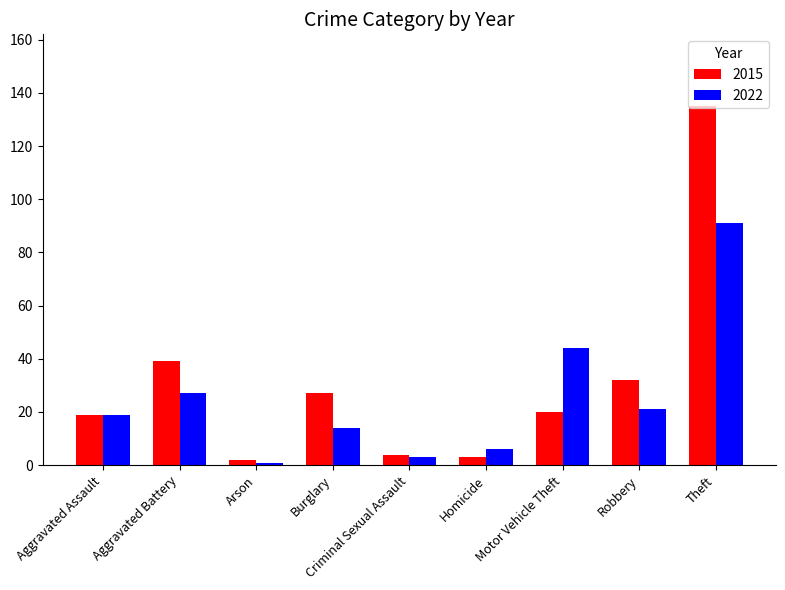

What are all the series names shown in the legend?

2015, 2022